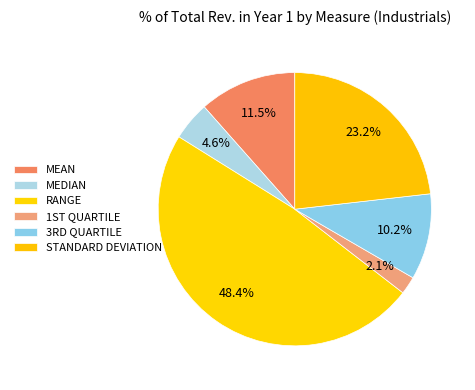

To the nearest percent, what is the difference between the largest and smallest slice percentages?

46%